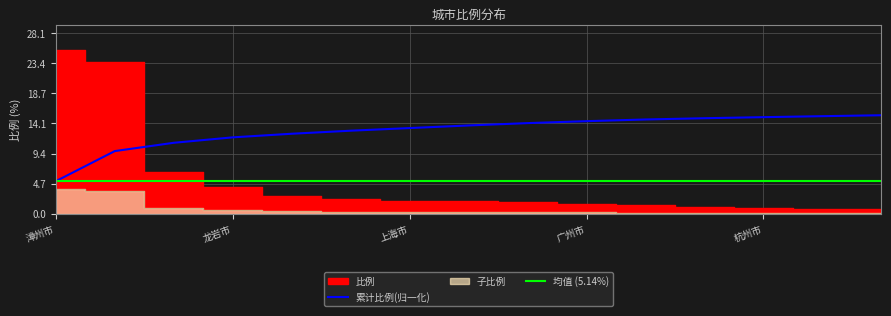

Which has a higher value, 漳州市 or 东莞市?

漳州市